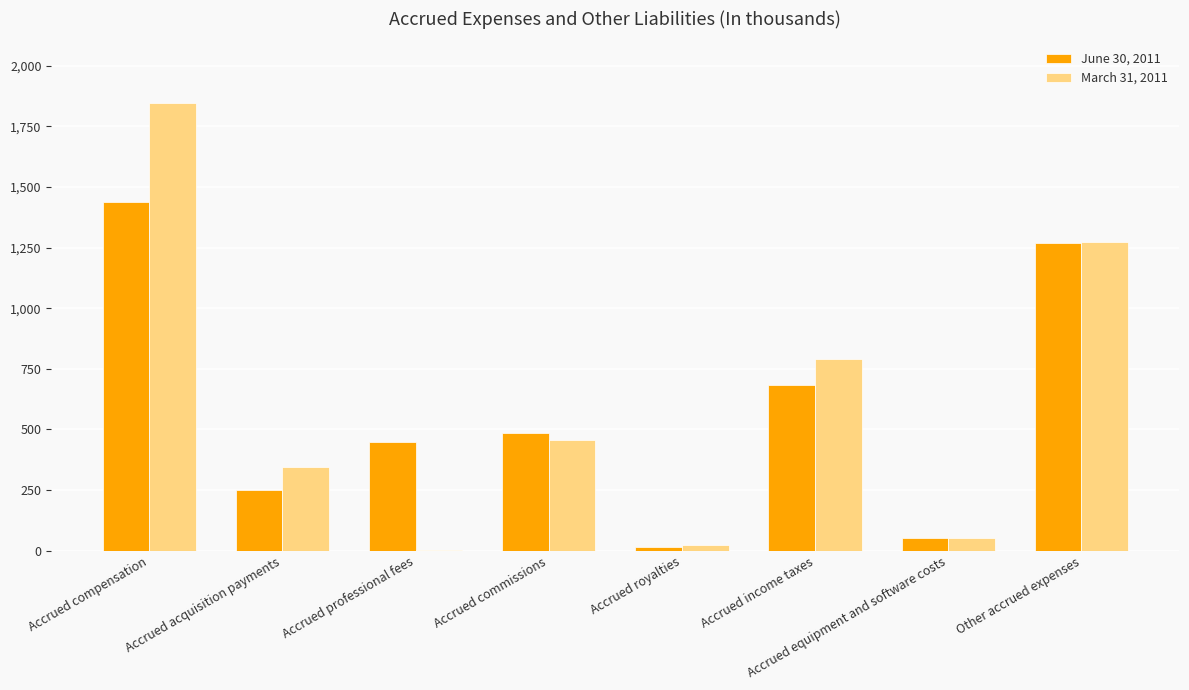

What is the highest value of the June 30, 2011 series?

1438